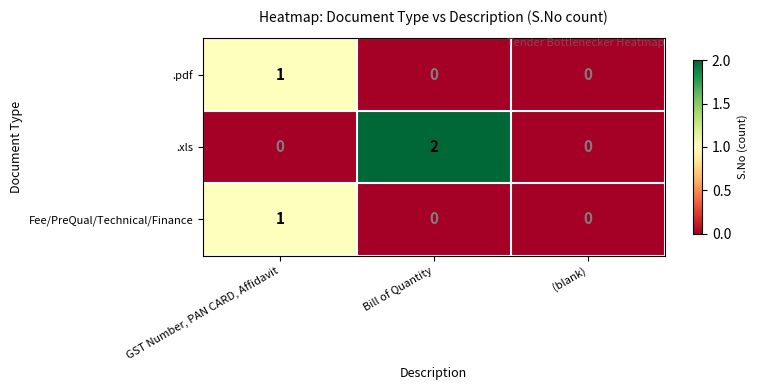

Between Bill of Quantity and (blank), which series saw the biggest shift?

.xls